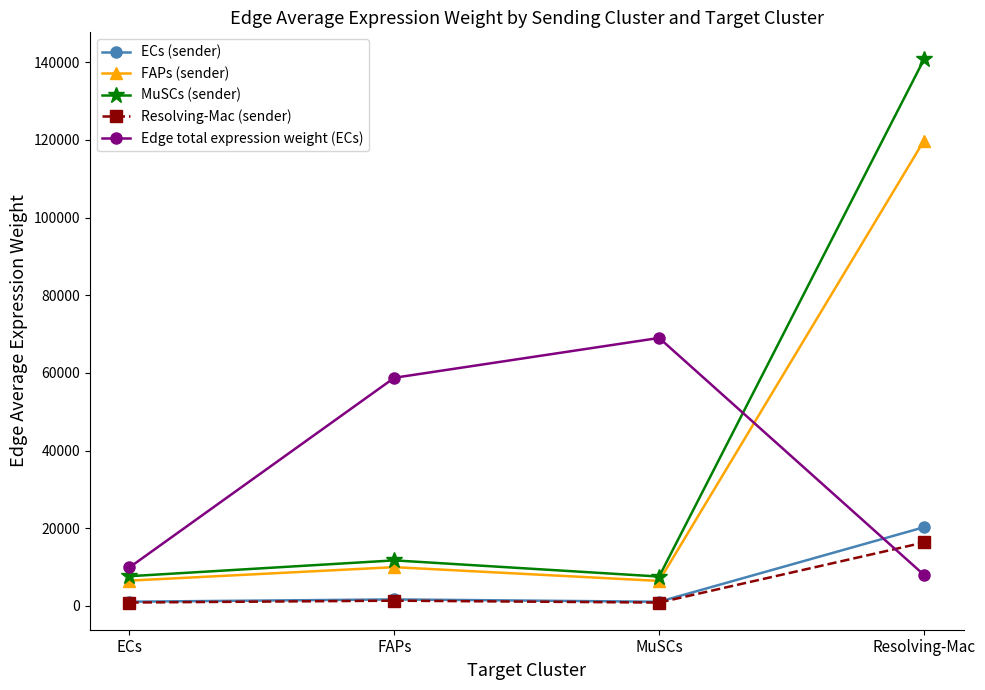

True or false: Edge total expression weight (ECs) has more than 1 points higher than both neighbors.

False